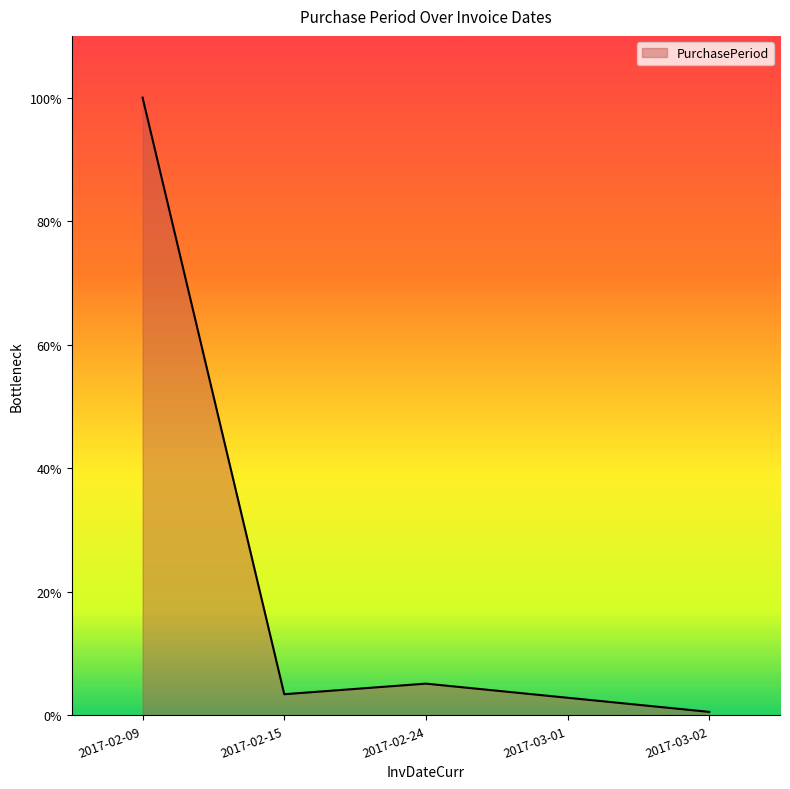

Where is the first local minimum?

2017-02-15